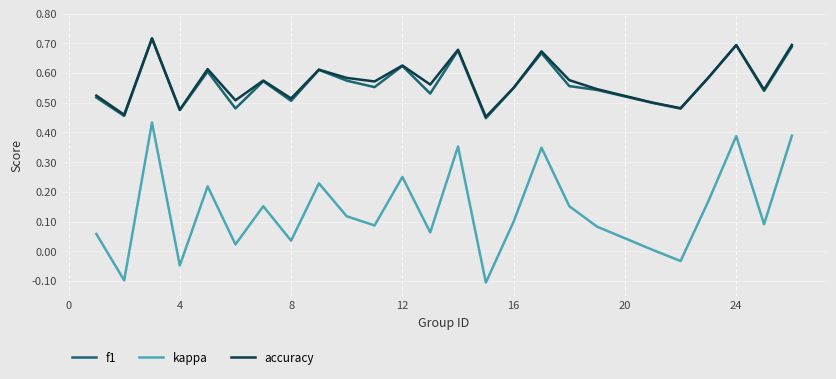

Which series has the widest spread of values?

kappa